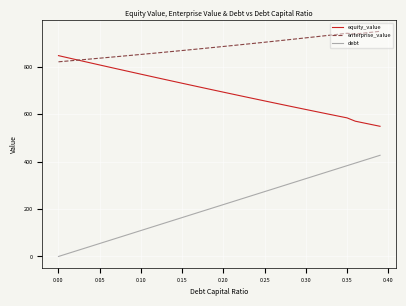

True or false: equity_value and debt cross at least once.

False